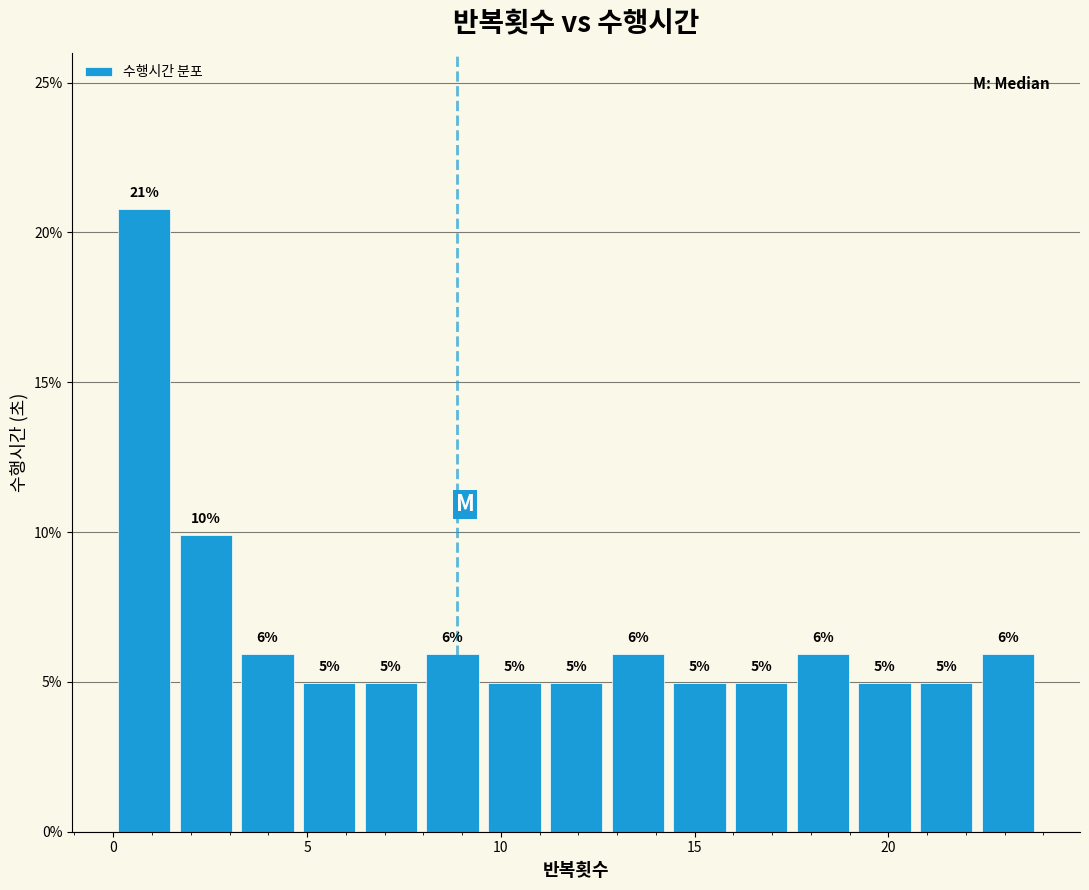

Read against the x-axis, roughly where is the centre of the tallest bar?

1.0